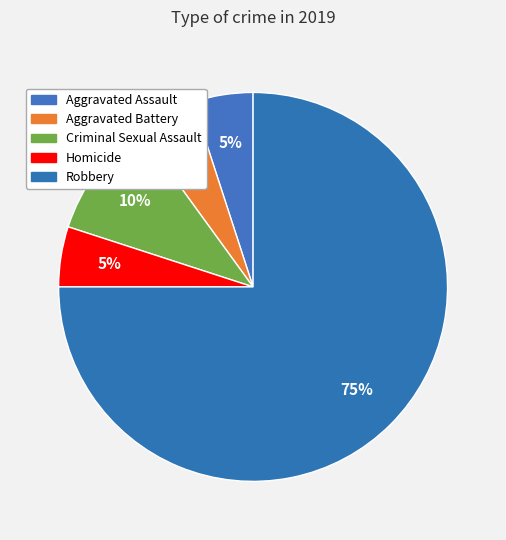

How many segments does this pie chart have?

5